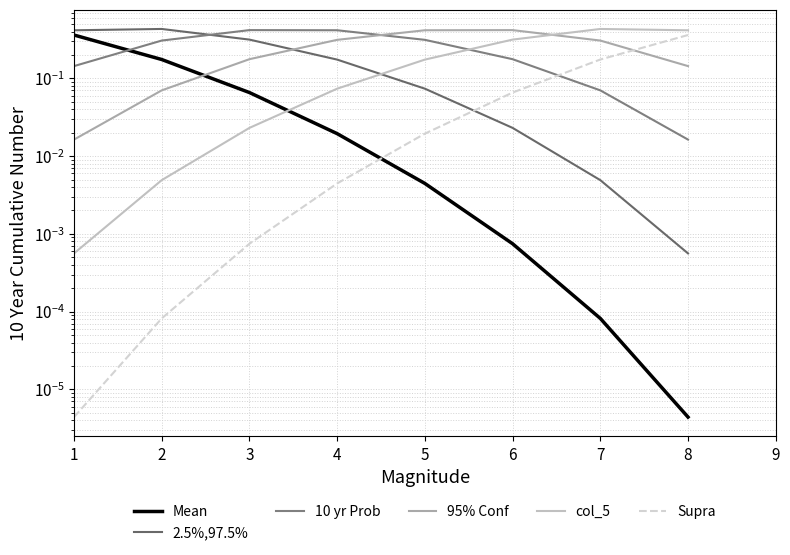

True or false: Mean has a value of 0.0 at 5.

True